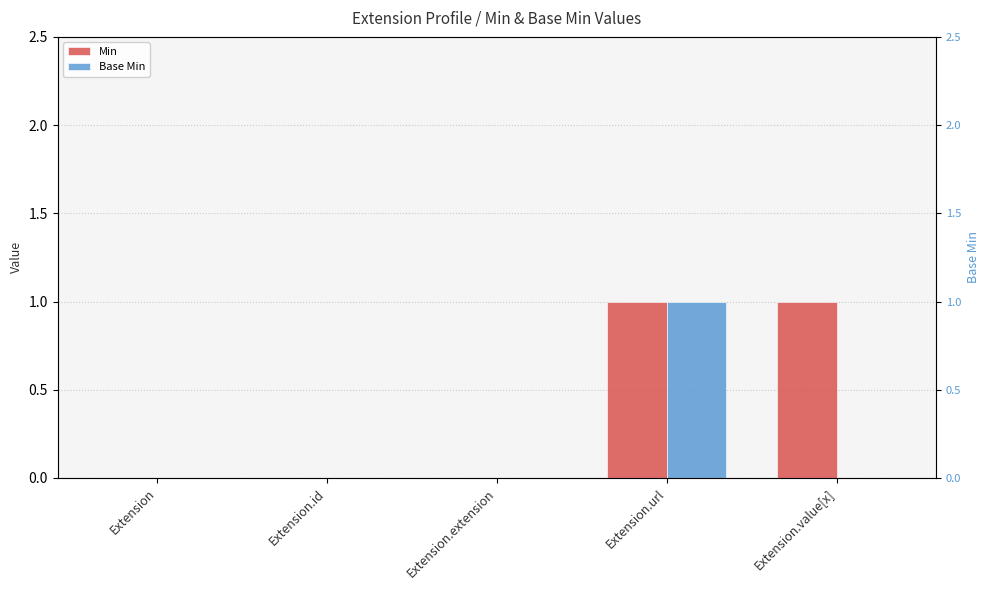

Reading left to right, what are all the values shown in this chart?

Min: Extension=0	Extension.id=0	Extension.extension=0	Extension.url=1	Extension.value[x]=1
Base Min: Extension=0	Extension.id=0	Extension.extension=0	Extension.url=1	Extension.value[x]=0